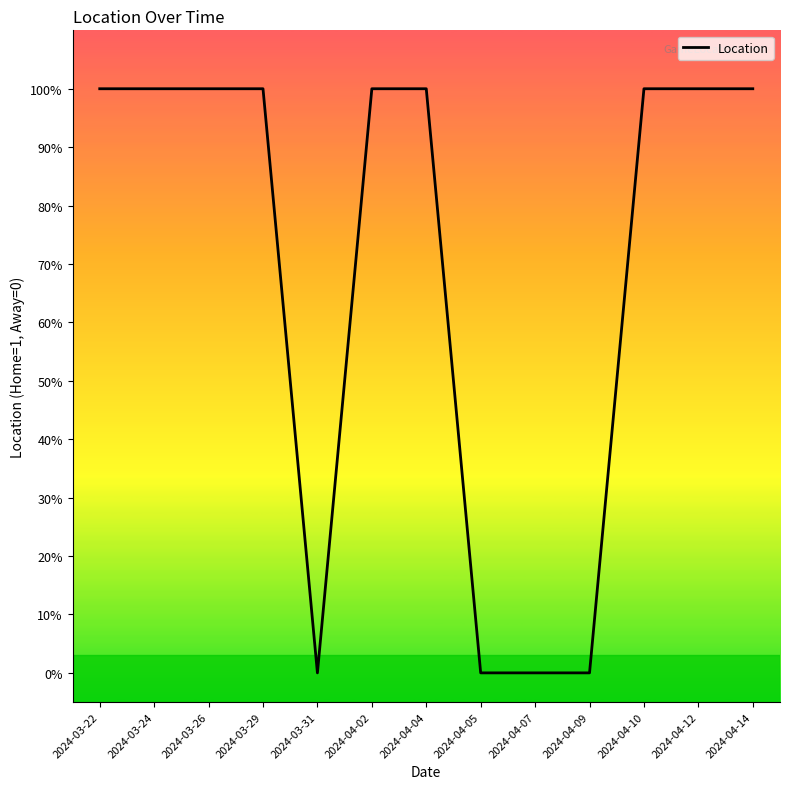

Is it true that the value at 2024-04-05 is 0?

True